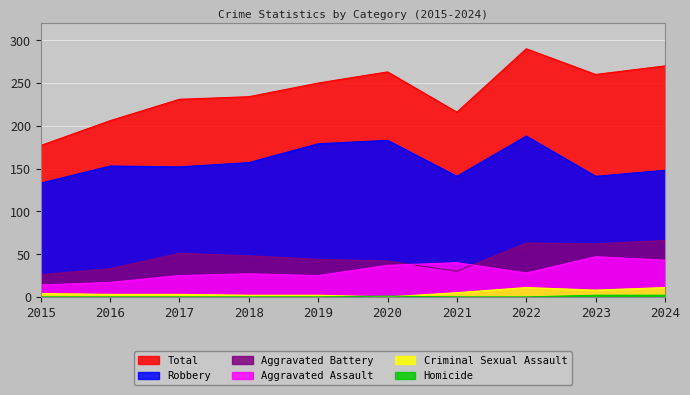

How many interior local valleys does the Robbery series have?

3